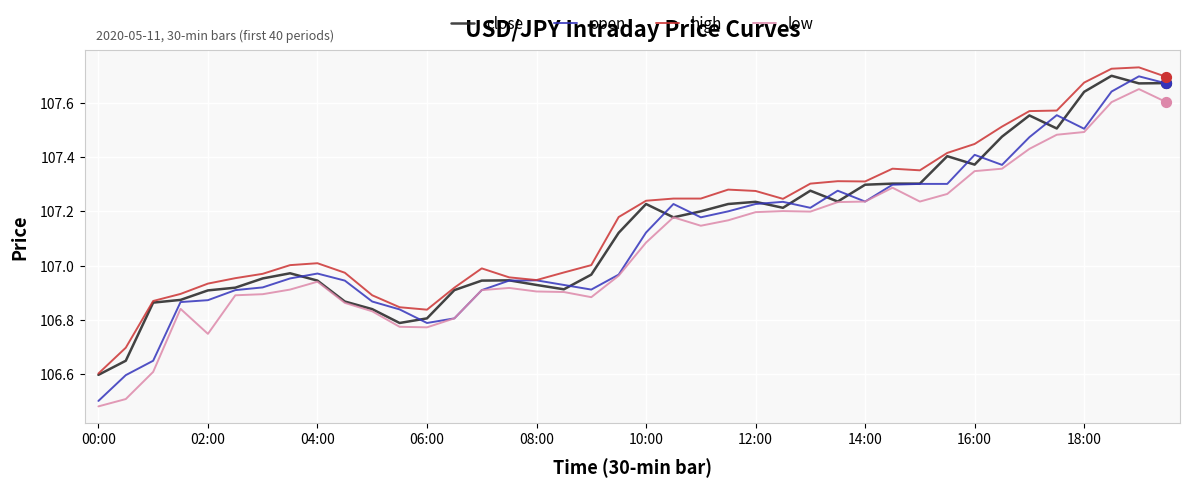

True or false: high and low cross at least once.

False